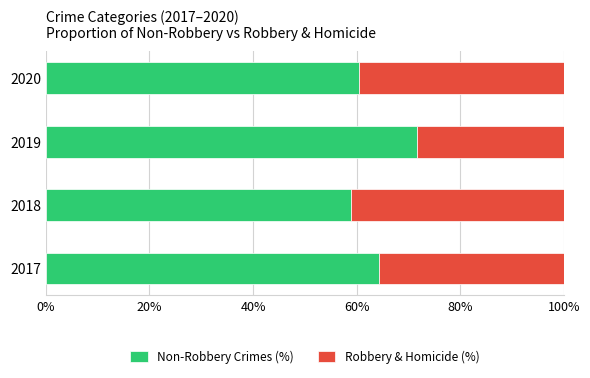

Is it true that Non-Robbery Crimes (%) equals 58.9 at 2018?

True